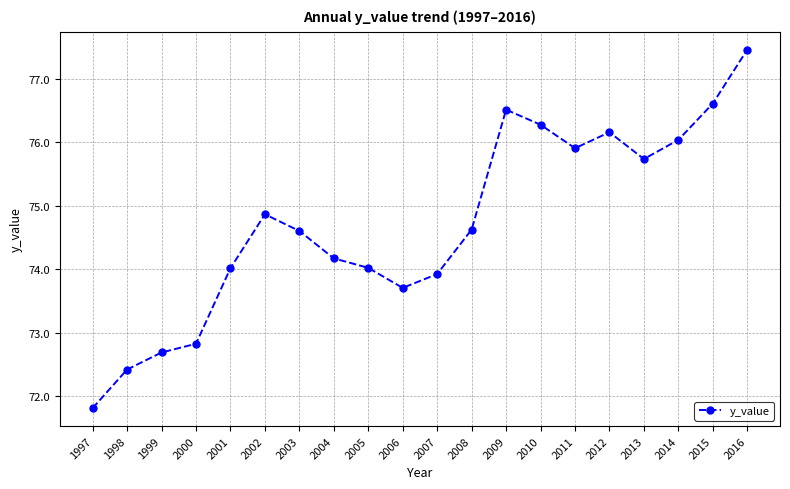

Where is the first local maximum?

2002